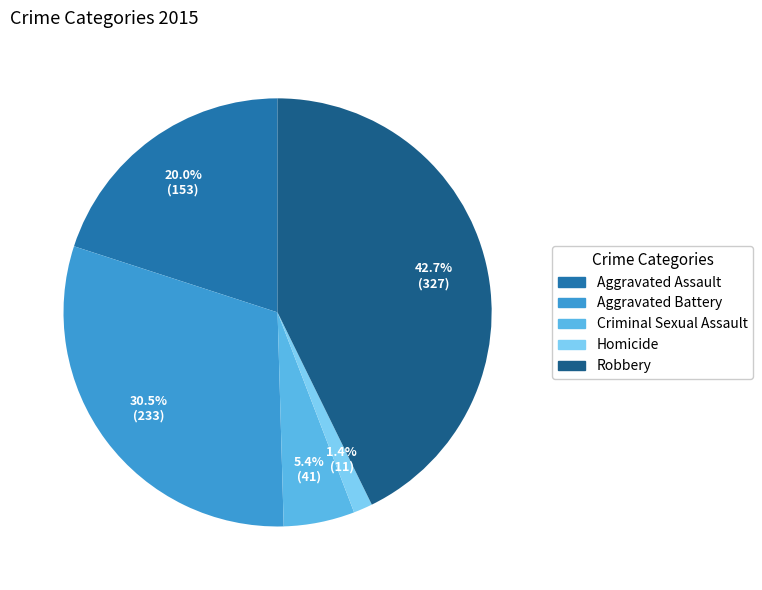

To the nearest percent, what portion does Criminal Sexual Assault represent?

5%